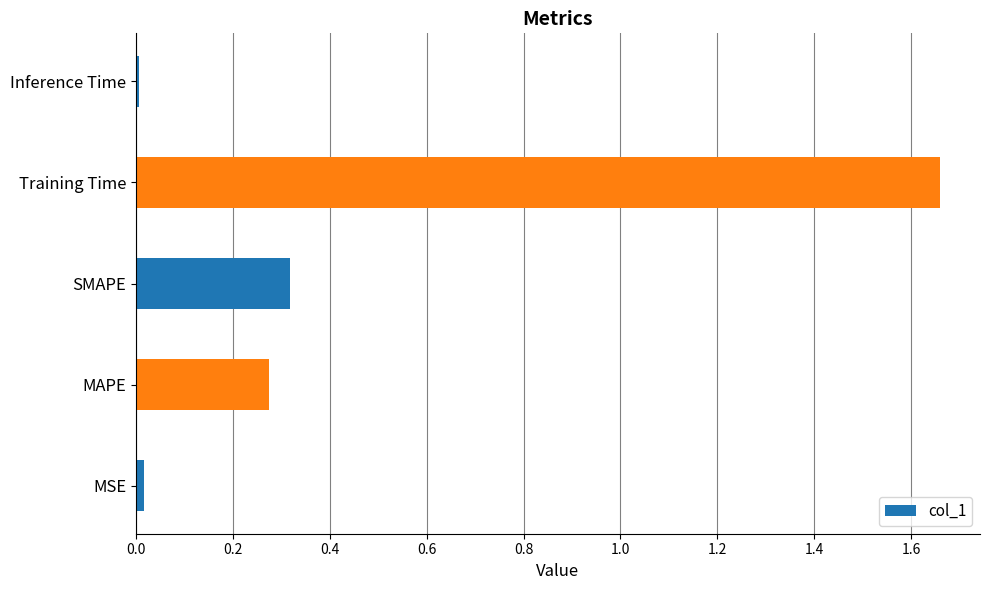

What is the sum of all values?

2.3